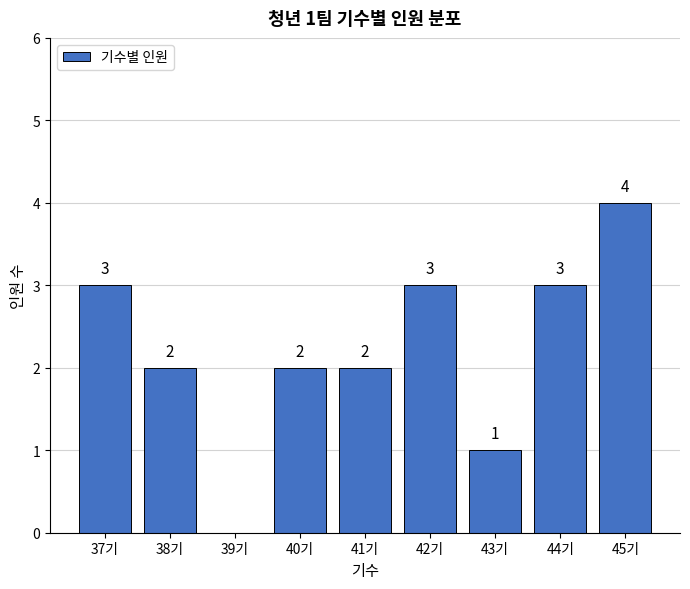

Reading left to right, what are all the values shown in this chart?

37기=3	38기=2	39기=0	40기=2	41기=2	42기=3	43기=1	44기=3	45기=4